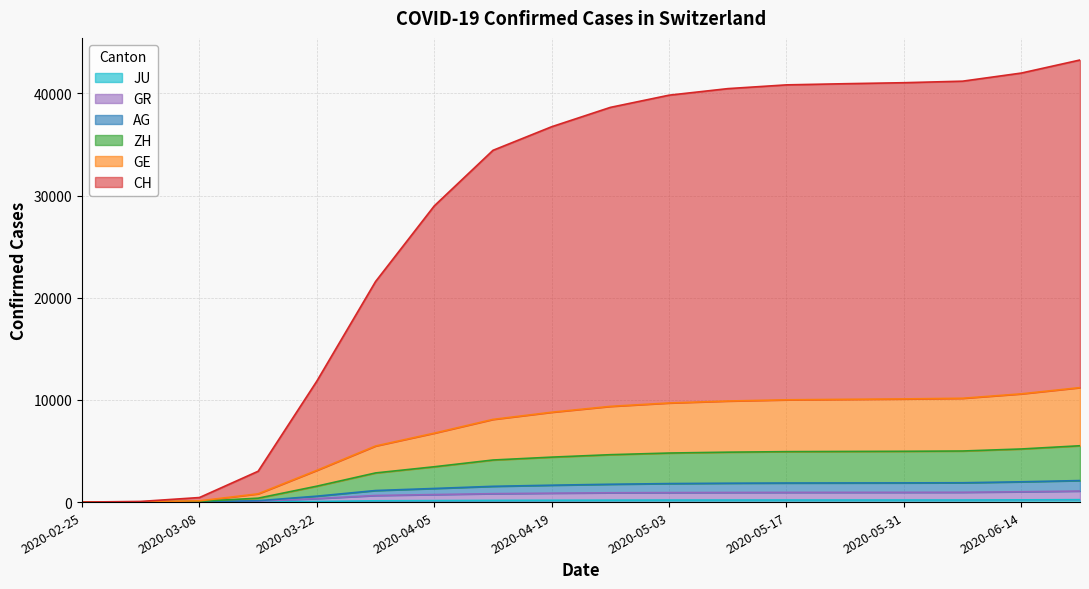

Reading left to right, what are all the values shown in this chart?

CH: 0	64	445	3019	11843	21585	28989	34428	36738	38632	39827	40467	40835	40949	41047	41197	41991	43270
GE: 0	27	121	808	3107	5491	6747	8092	8794	9368	9701	9891	10009	10056	10097	10160	10594	11205
ZH: 0	18	77	383	1558	2853	3458	4118	4400	4639	4801	4886	4936	4956	4972	5000	5198	5514
AG: 0	11	37	133	580	1131	1333	1543	1653	1746	1811	1847	1867	1874	1880	1892	1986	2107
GR: 0	7	23	90	345	646	737	824	873	912	929	941	949	952	955	961	1011	1080
JU: 0	1	5	19	61	127	145	165	177	188	195	198	200	200	201	203	218	237